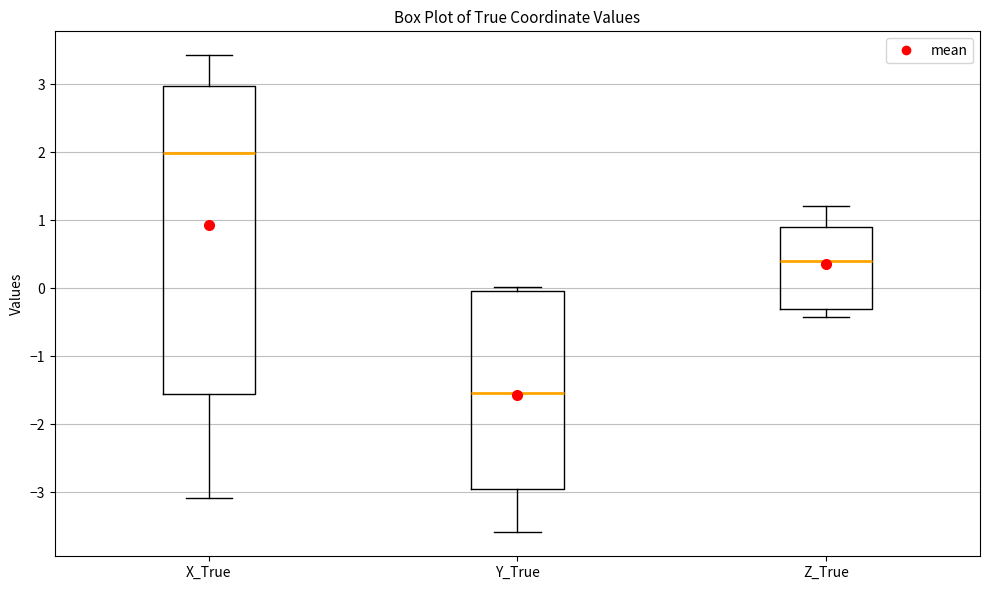

Reading left to right, read every box against the y-axis: the position of its median line, the range the box covers, and the ends of its whiskers. The values are not printed on the chart, so give them approximately, as read against the axis.

X_True: median 2.0, box -1.6 to 3.0, whiskers -3.1 to 3.4
Y_True: median -1.5, box -3.0 to 0.0, whiskers -3.6 to 0.0 (just above the box's upper edge)
Z_True: median 0.4, box -0.3 to 0.9, whiskers -0.4 to 1.2